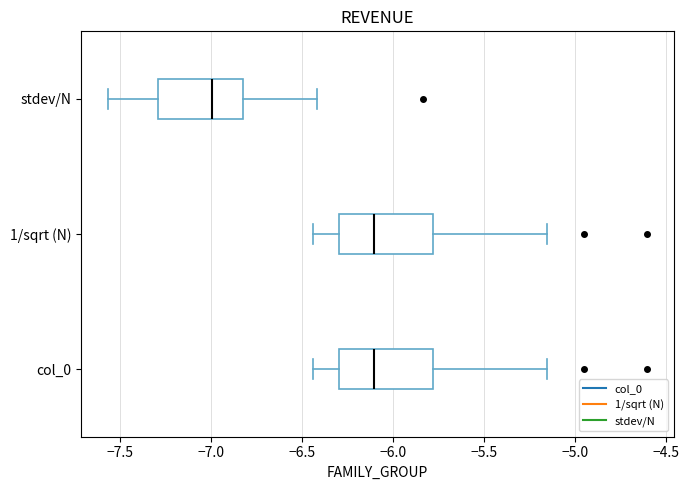

Where is the right edge of the box for col_0 on the x-axis? The values are not printed on the chart, so give them approximately, as read against the axis.

-5.80